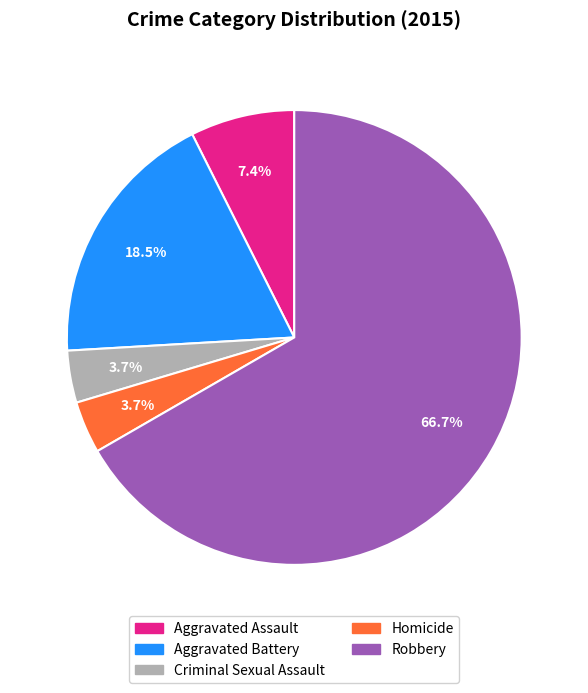

To the nearest percent, what is the difference between the Homicide and Aggravated Assault slice percentages?

4%